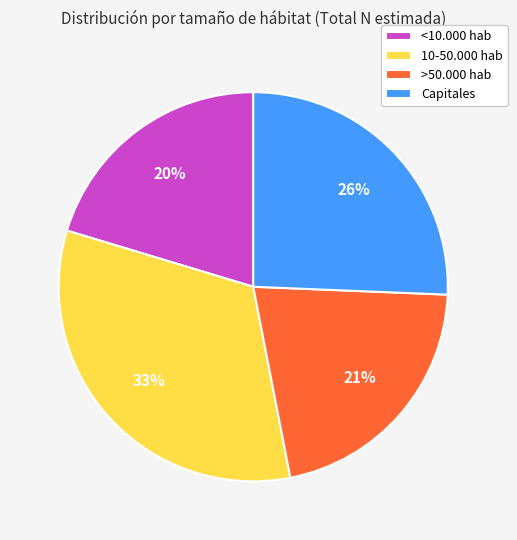

Does <10.000 hab account for over 50% of the chart?

No